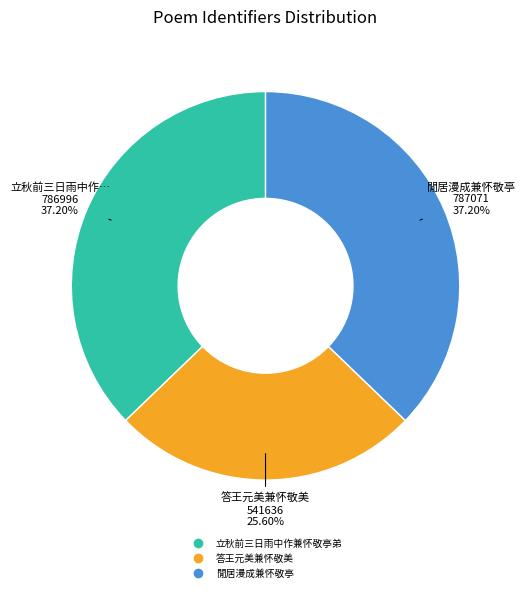

How many slices are in this pie chart?

3